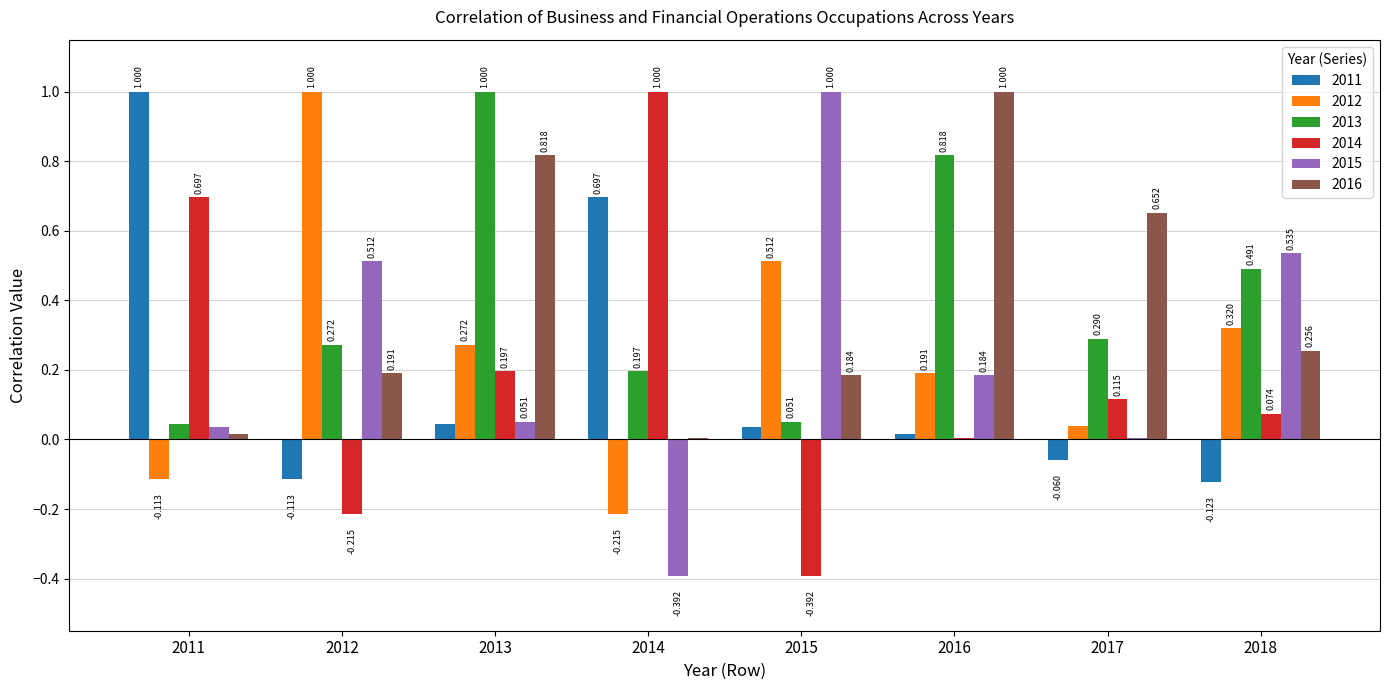

The value of 2013 at 2017 is 0.1. True or false?

False